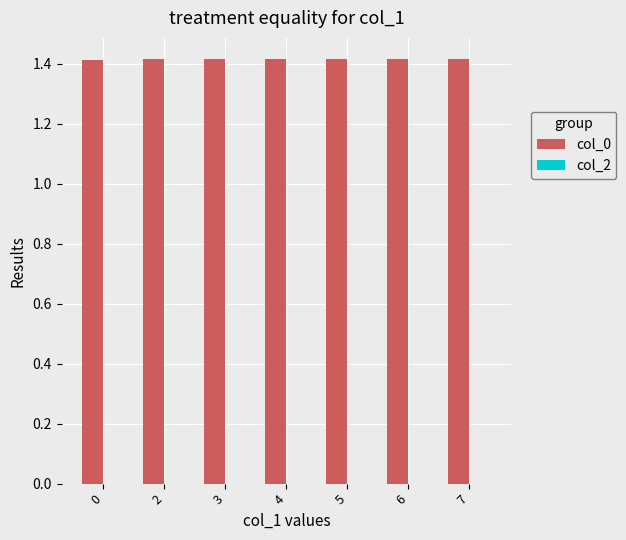

Are the bars grouped side by side (vs. stacked)?

No